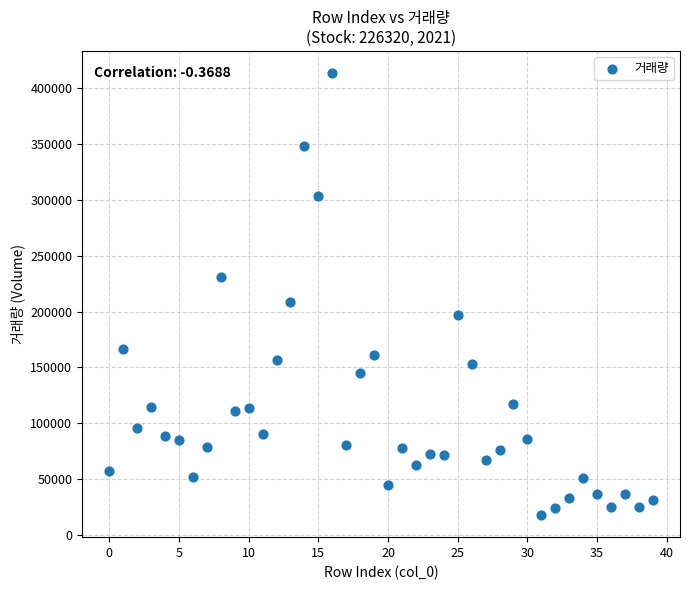

What is the range of Y values (max minus min)?

396359